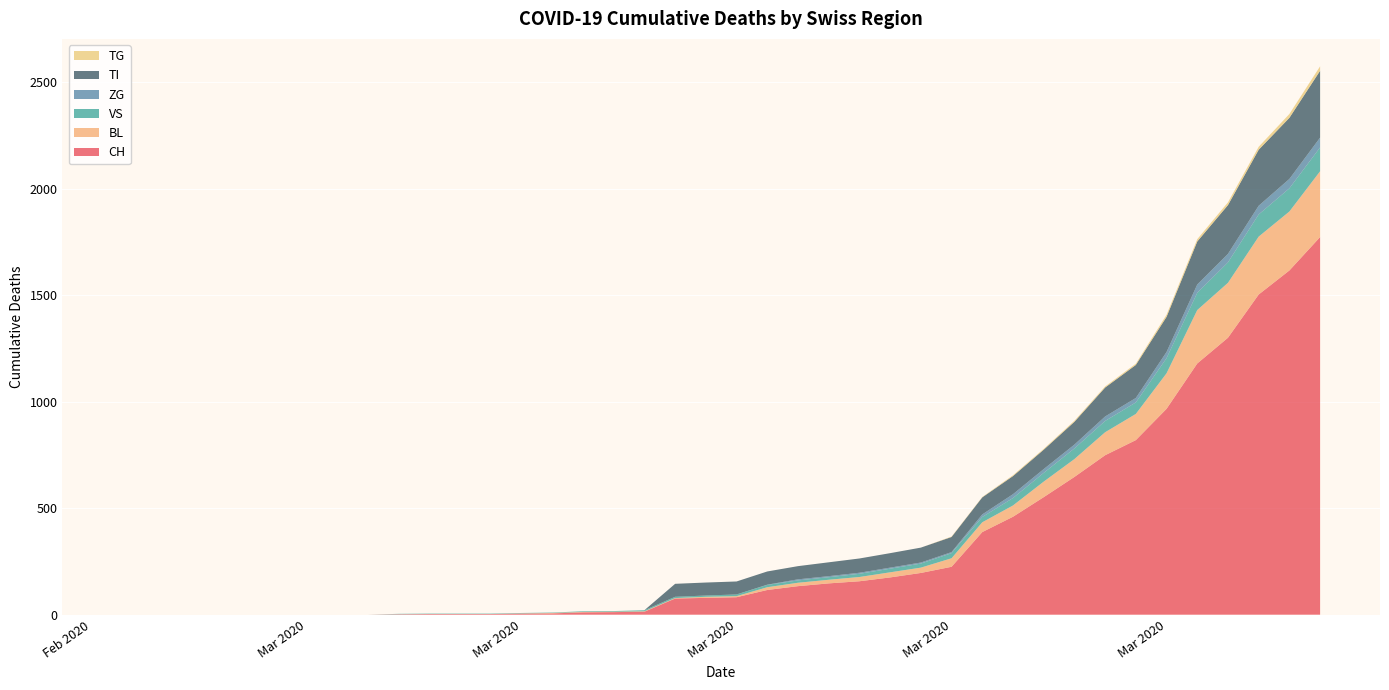

Reading left to right, extract all data points from this chart.

CH: 0	0	0	0	0	0	0	0	0	2	3	3	3	5	6	11	12	14	76	79	82	116	134	147	157	175	196	225	388	460	552	647	749	820	967	1180	1301	1504	1617	1774
BL: 0	0	0	0	0	0	0	0	0	0	0	0	0	1	2	2	2	2	2	5	5	13	16	17	20	24	25	40	46	53	73	84	108	123	167	251	258	272	277	309
VS: 0	0	0	0	0	0	0	0	0	2	2	2	2	2	2	3	3	5	6	6	8	11	11	12	15	17	19	24	25	35	41	50	53	54	71	81	96	104	109	112
ZG: 0	0	0	0	0	0	0	0	0	0	0	0	0	0	0	0	0	0	0	0	0	1	5	5	5	5	5	5	12	18	18	18	21	21	29	39	40	41	44	46
TI: 0	0	0	0	0	0	0	0	0	0	0	0	0	0	0	0	0	0	61	61	61	62	62	65	67	68	70	71	80	85	91	107	136	155	165	202	229	263	287	314
TG: 0	0	0	0	0	0	0	0	0	0	0	0	0	0	0	0	0	0	0	0	0	0	0	0	0	0	0	2	2	4	4	5	5	6	10	11	13	14	18	21